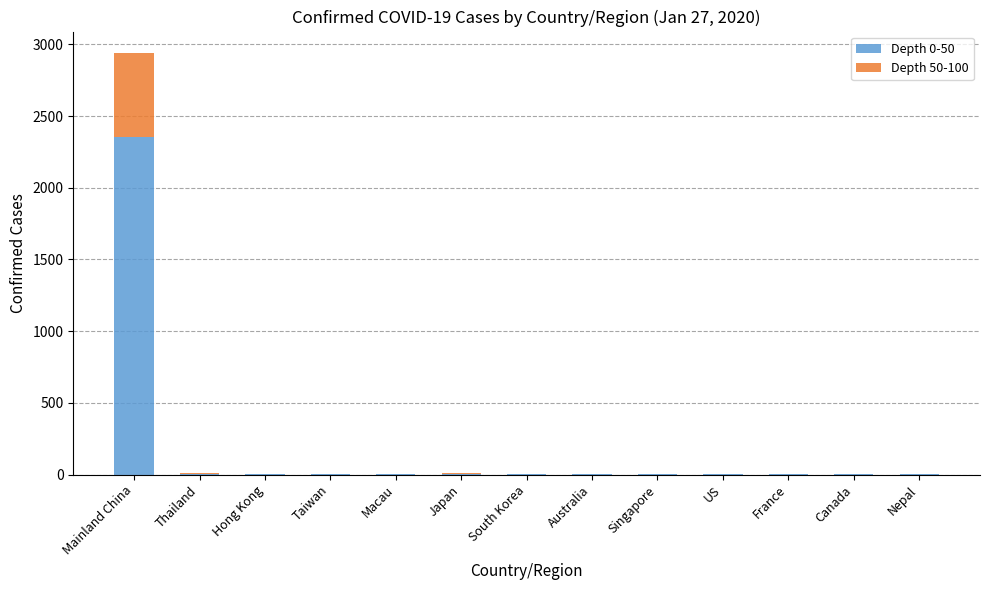

What is the highest value of the Depth 0-50 series?

2353.6